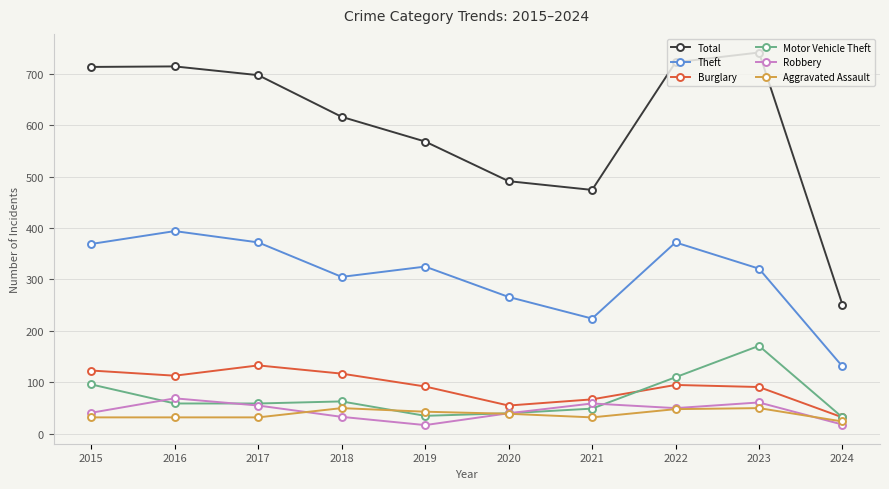

What is the maximum value for Total?

741